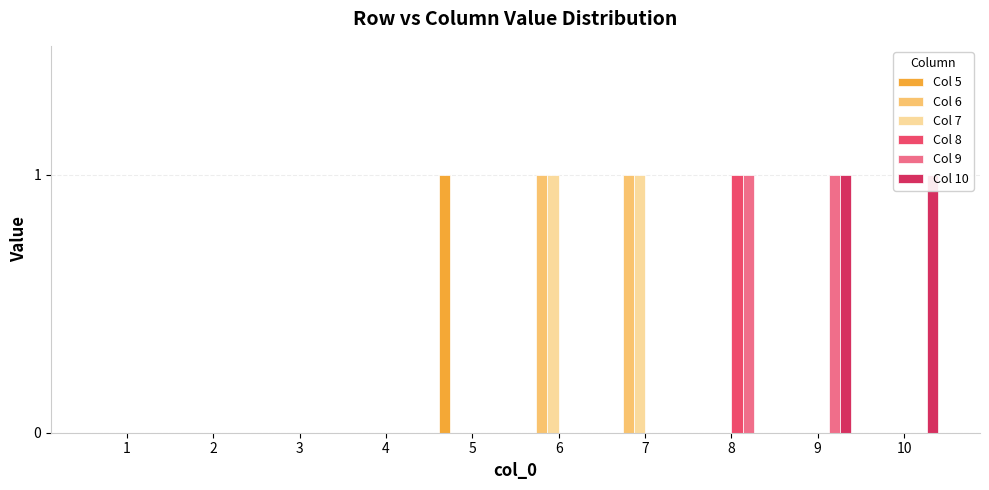

What is the difference between the maximum and minimum values in the Col 7 series?

1